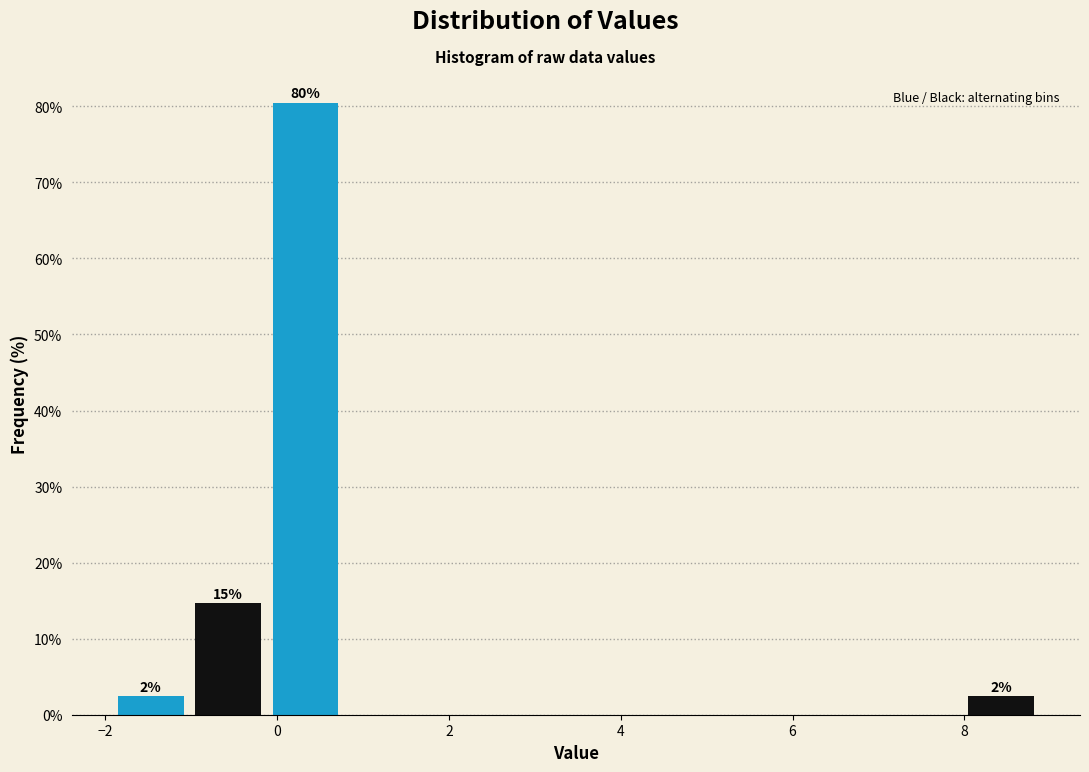

Over which range of the x-axis is the bar tallest?

-0.2 to 0.8